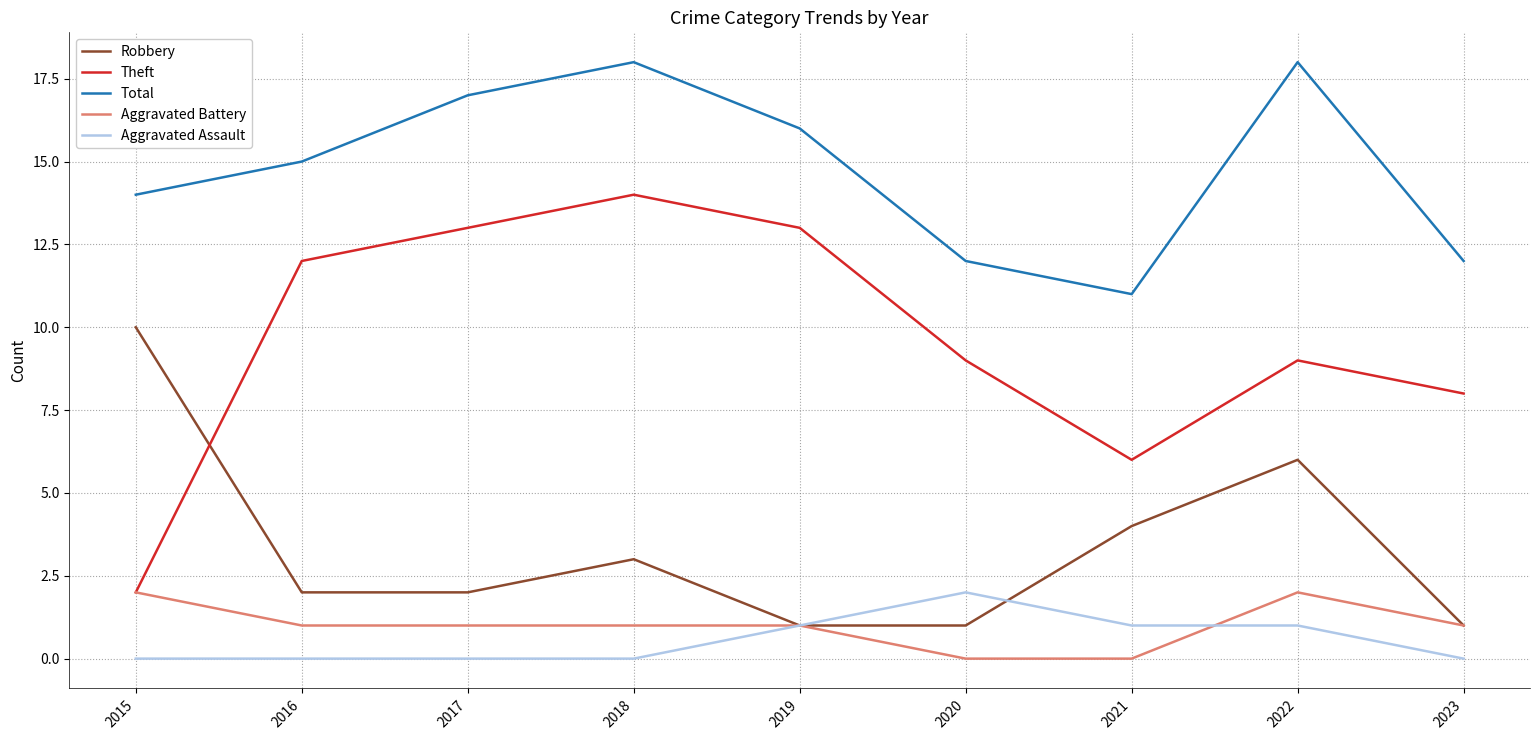

What is the spread (max minus min) of values at 2023?

12